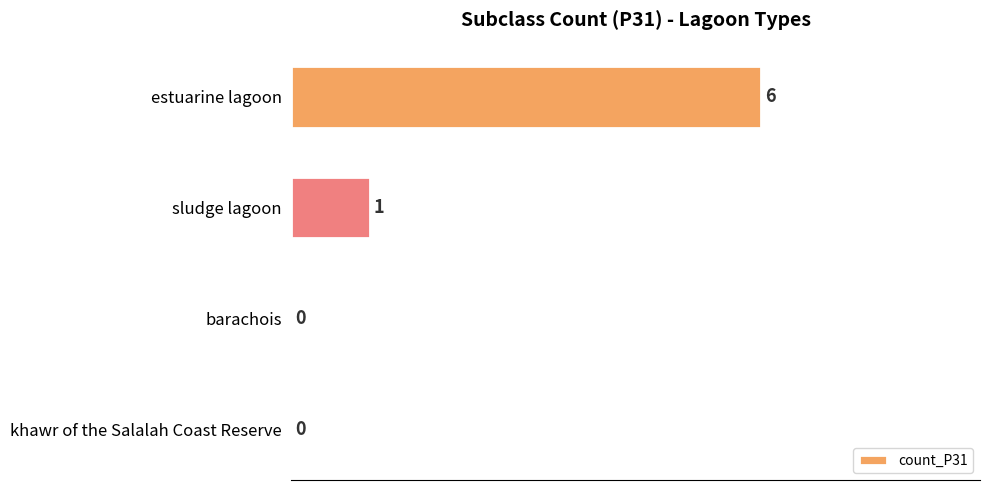

What is the change in value from estuarine lagoon to barachois?

-6